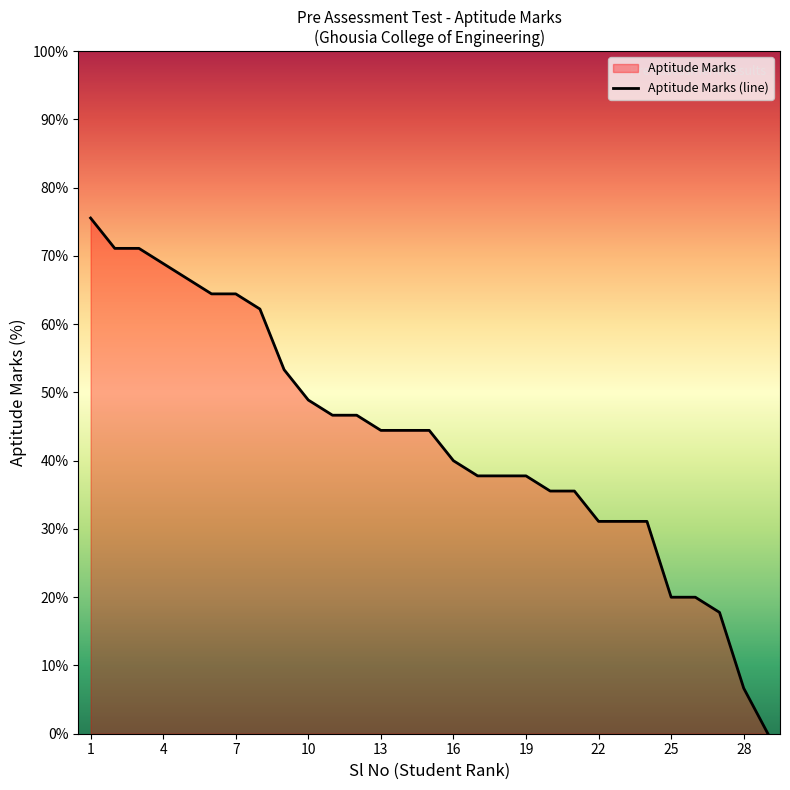

What is the difference between the maximum and minimum values?

75.6